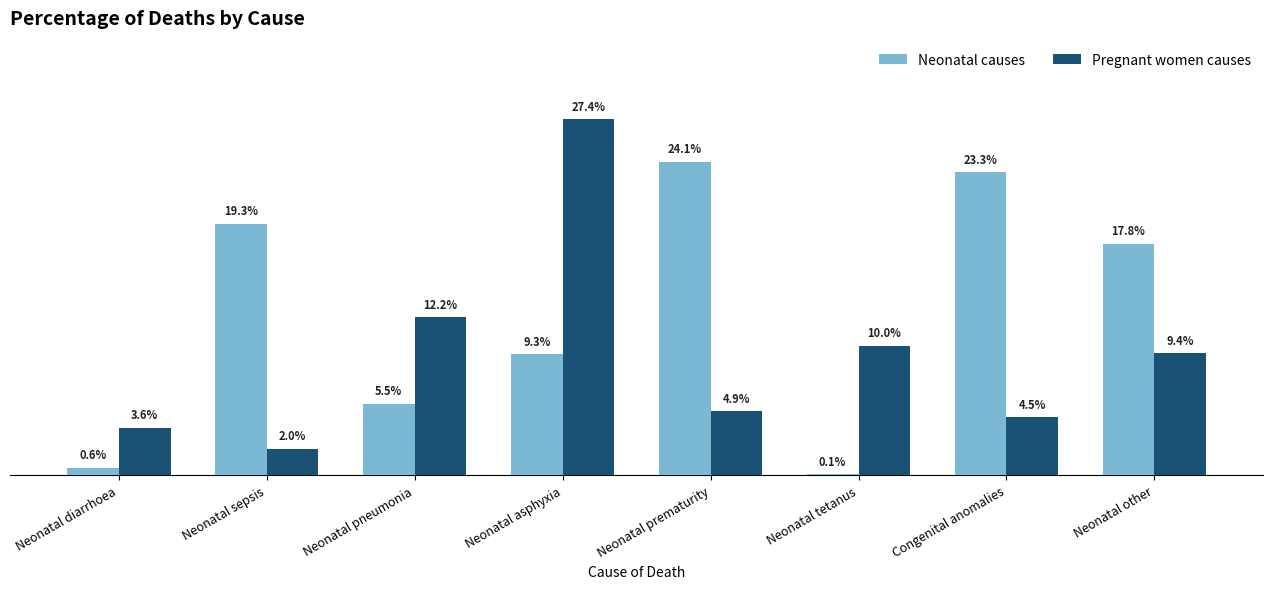

Which has a higher value, Neonatal asphyxia or Congenital anomalies?

Congenital anomalies